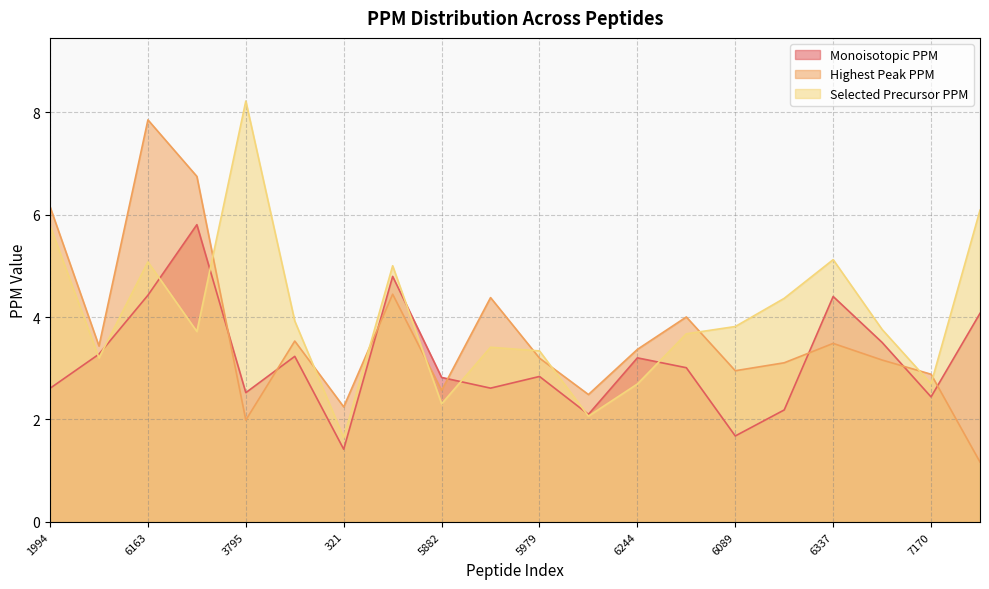

What is the total value across all series at 5438?

9.7